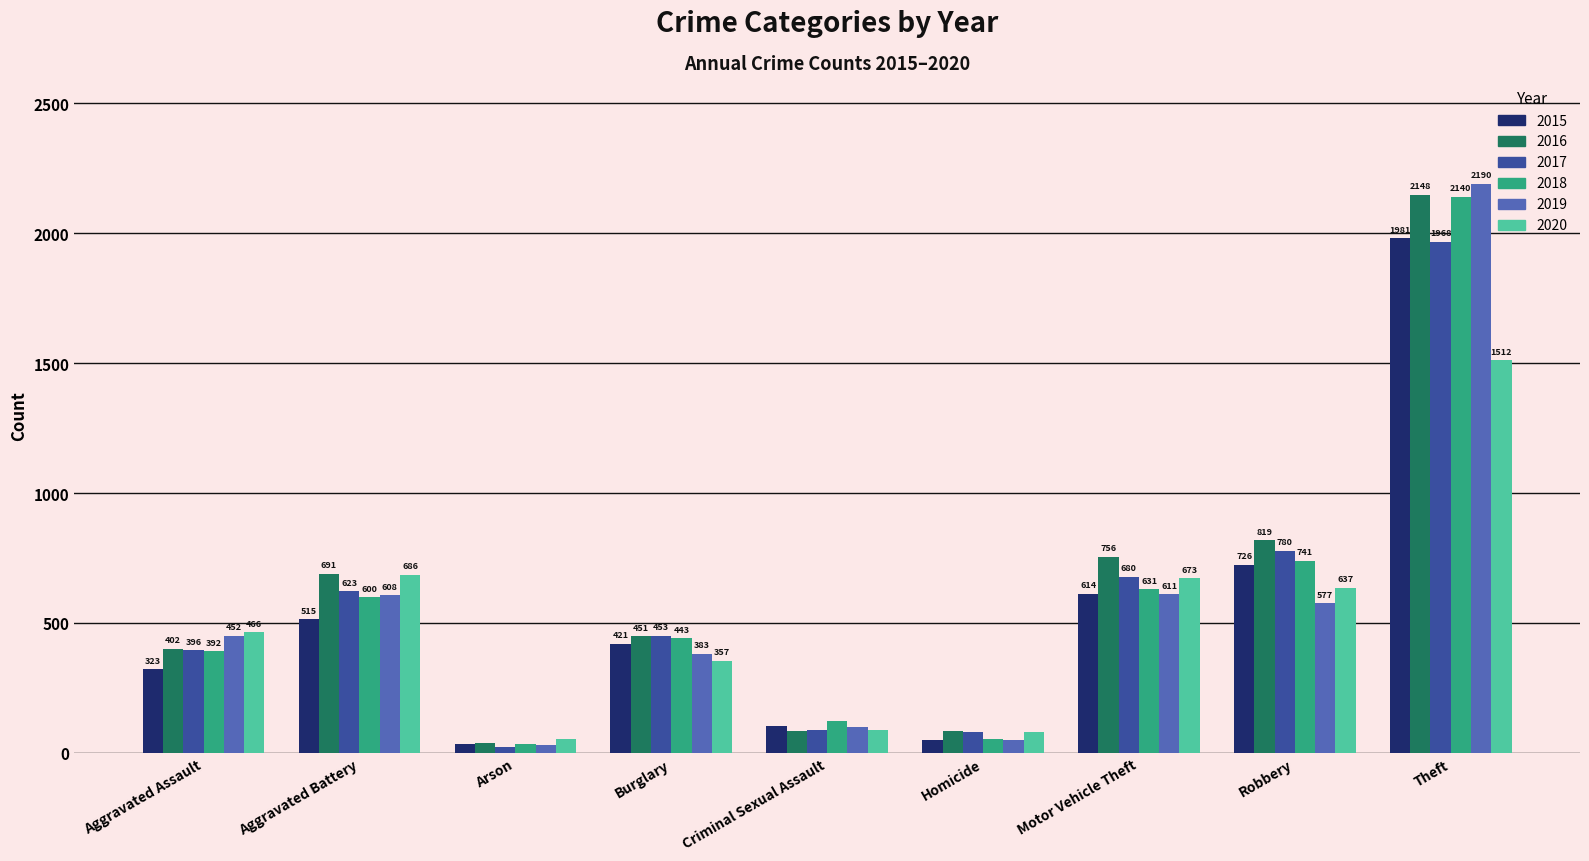

At which label is 2018 closest to 1088?

Robbery